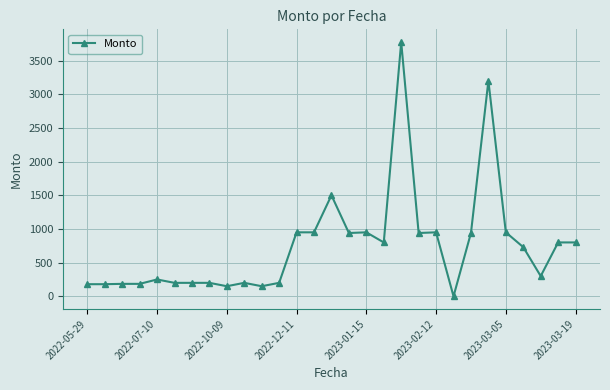

What is the greatest value displayed?

3775